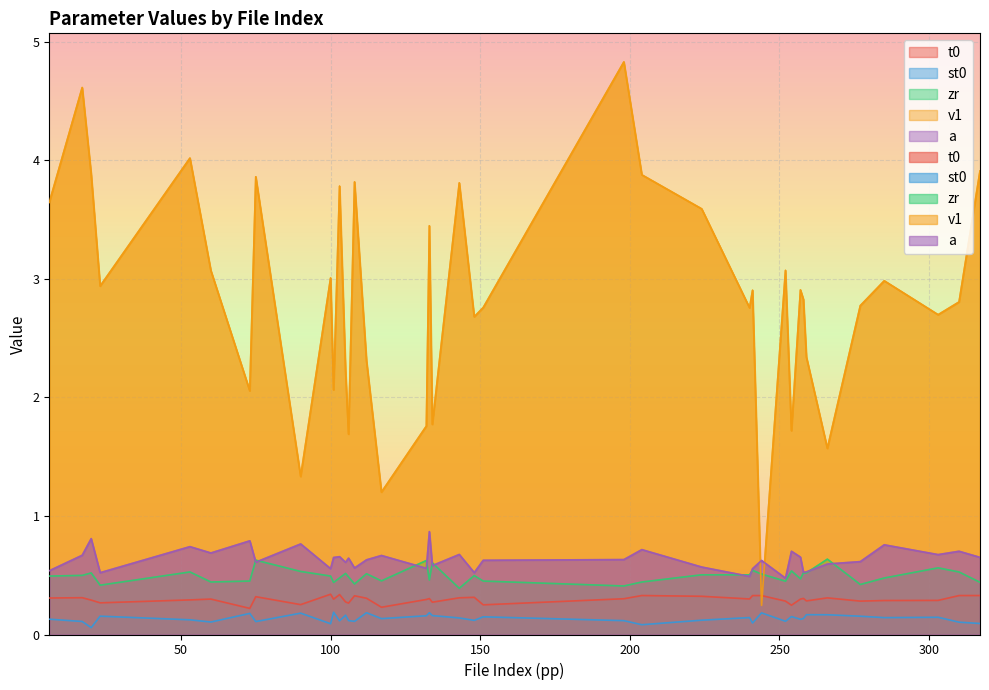

True or false: v1 and zr intersect in this chart.

True